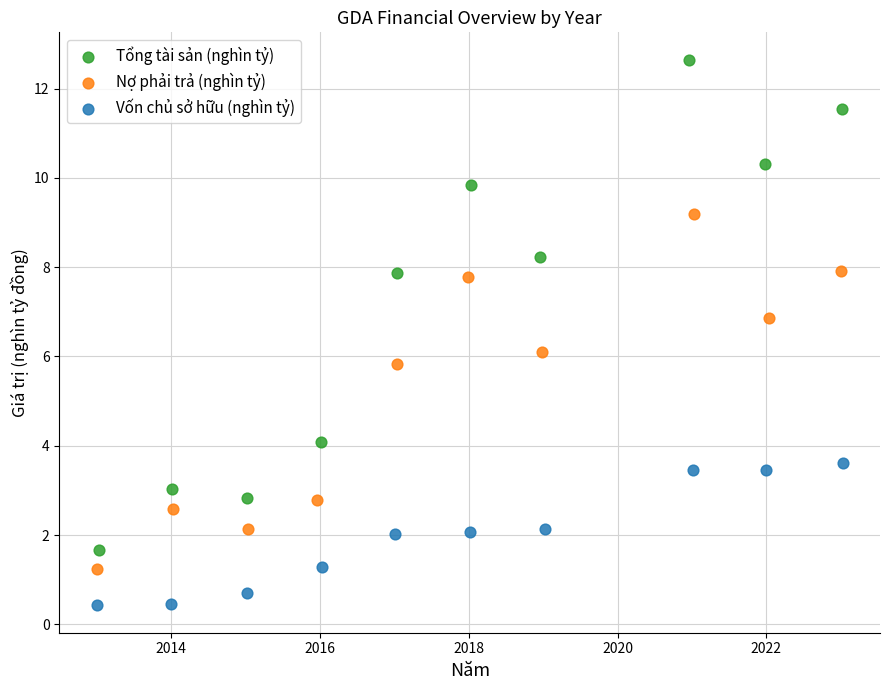

Which series contains the highest Y value?

Tổng tài sản (nghìn tỷ)